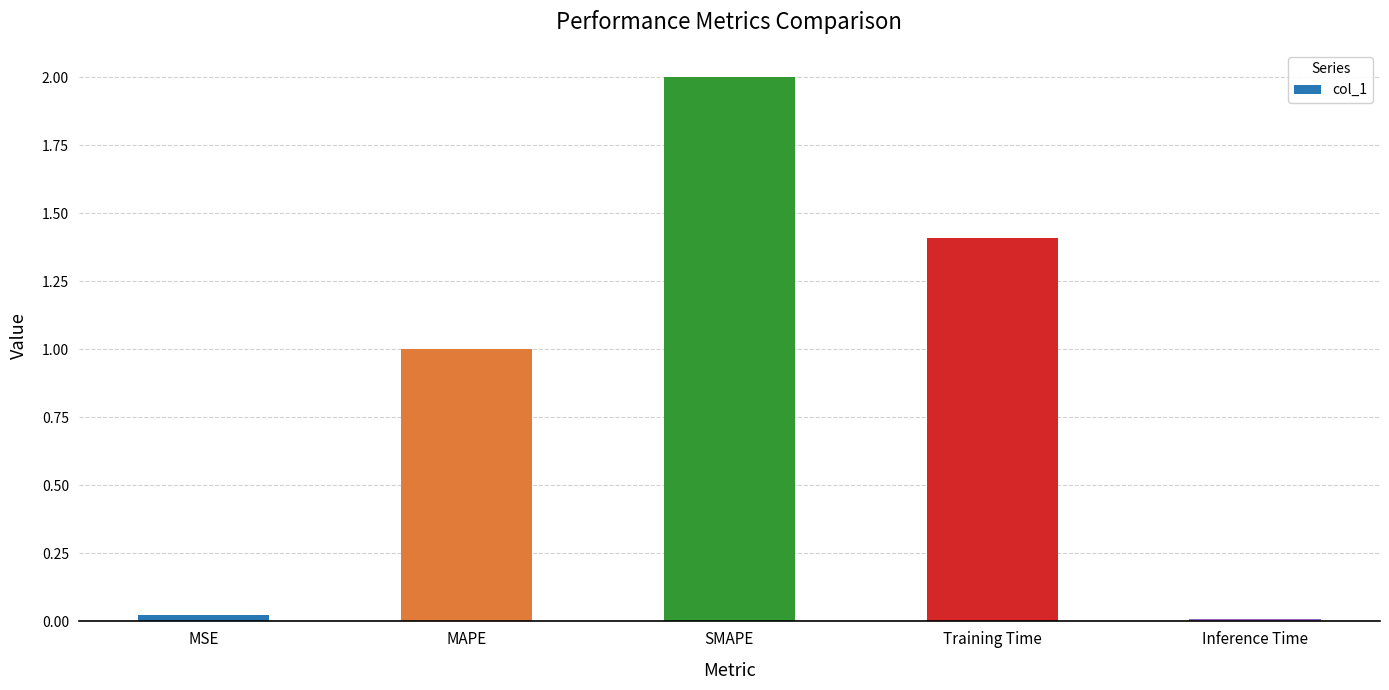

What is the sum of the values at Inference Time and MAPE?

1.0